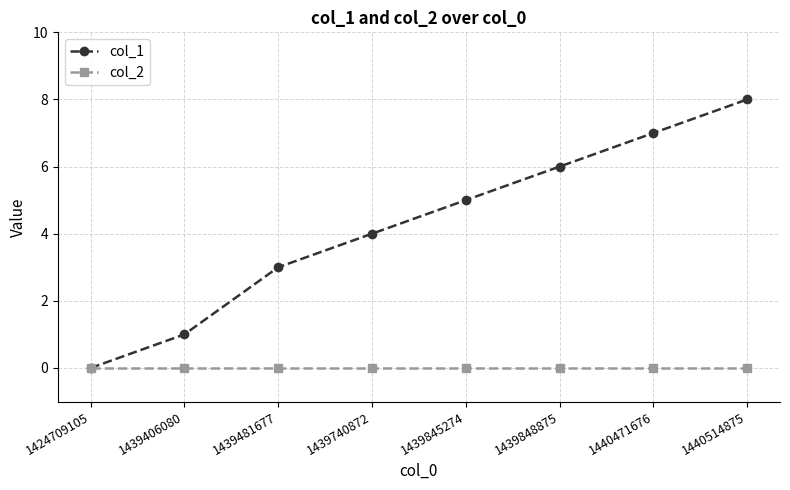

List the labels in order of col_1 value, largest first.

1440514875, 1440471676, 1439848875, 1439845274, 1439740872, 1439481677, 1439406080, 1424709105